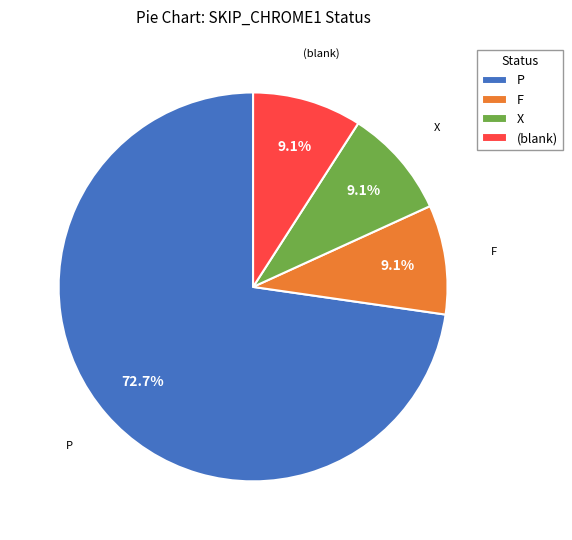

Between P and (blank), which is larger?

P